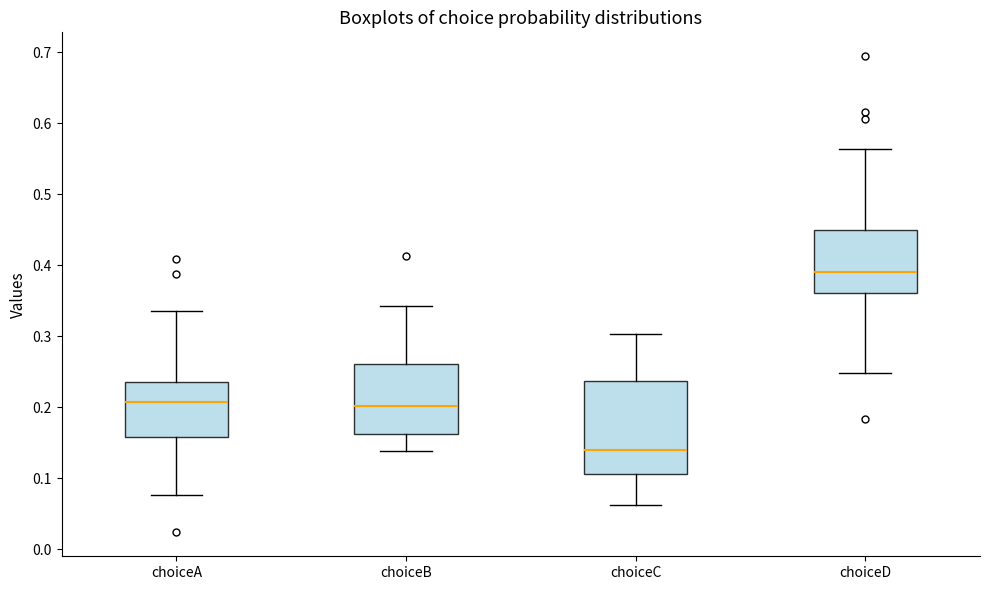

Reading left to right, read every box against the y-axis: the position of its median line, the range the box covers, and the ends of its whiskers. The values are not printed on the chart, so give them approximately, as read against the axis.

choiceA: median 0.21, box 0.16 to 0.24, whiskers 0.08 to 0.33
choiceB: median 0.20, box 0.16 to 0.26, whiskers 0.14 to 0.34
choiceC: median 0.14, box 0.11 to 0.24, whiskers 0.06 to 0.30
choiceD: median 0.39, box 0.36 to 0.45, whiskers 0.25 to 0.56